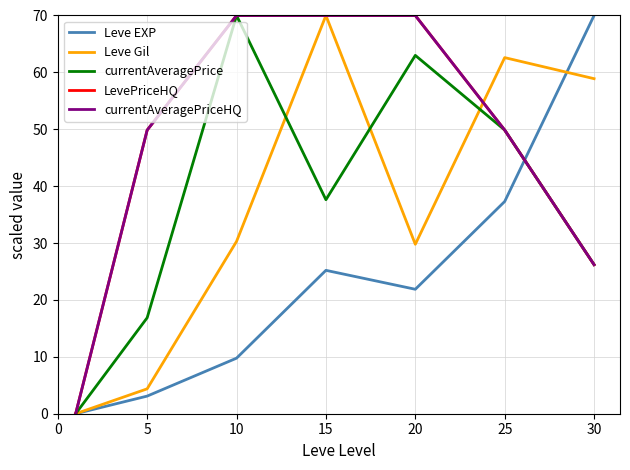

Does the chart have visible grid lines?

Yes